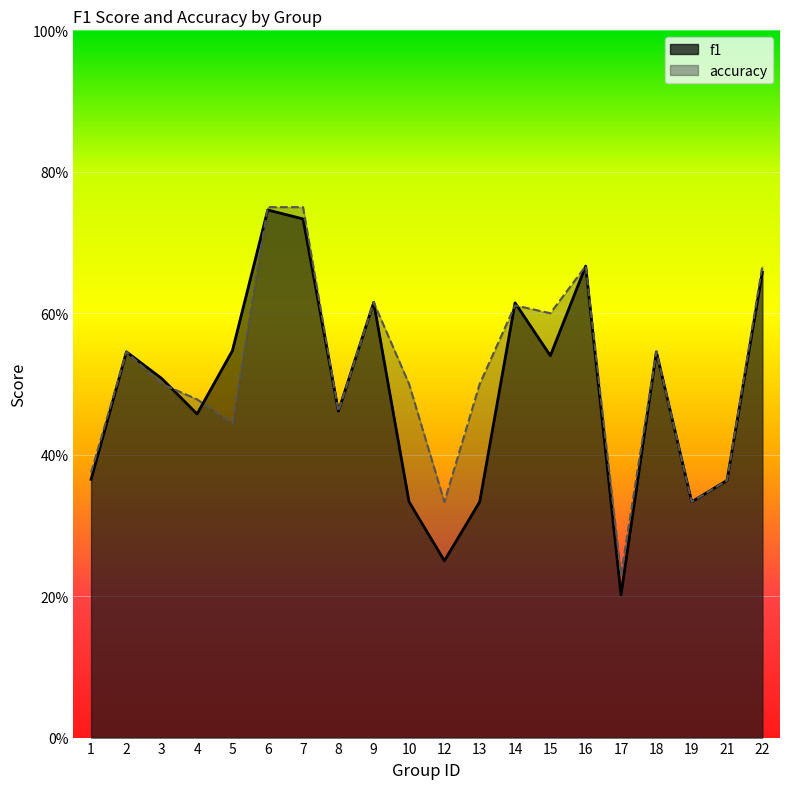

List the series in order of their overall mean, highest first.

accuracy, f1